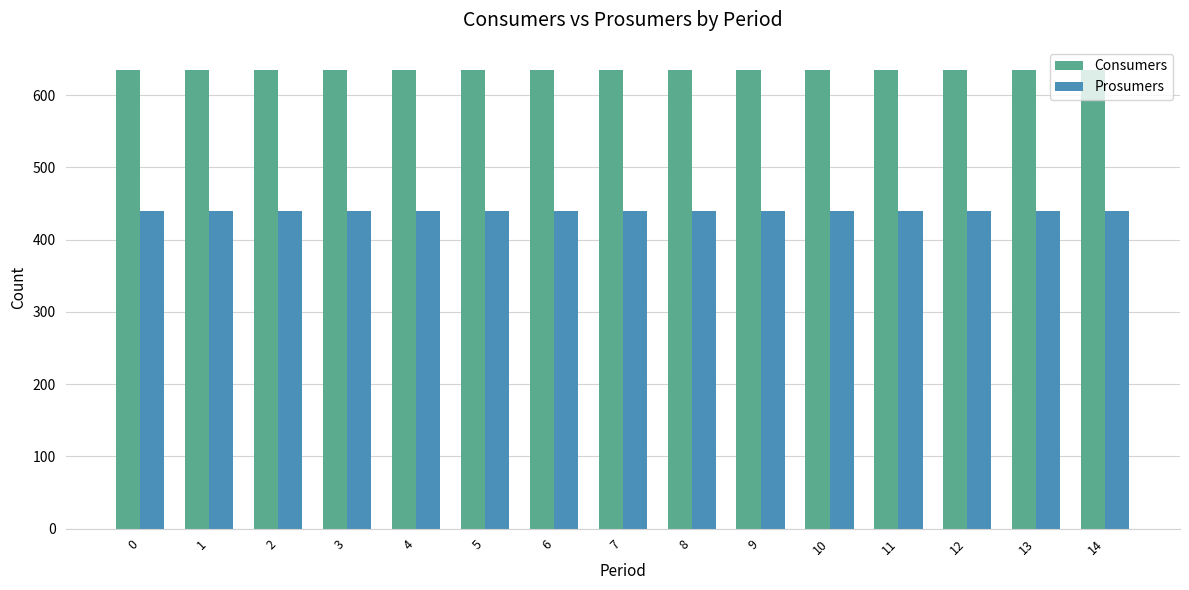

How many bars are there in total?

30